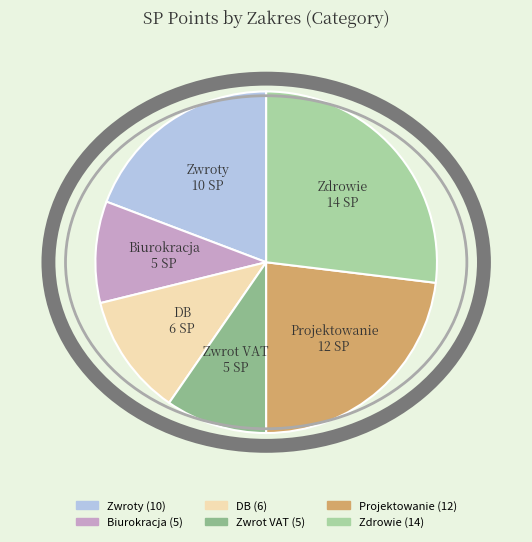

Is there any slice that represents more than half of the pie?

No